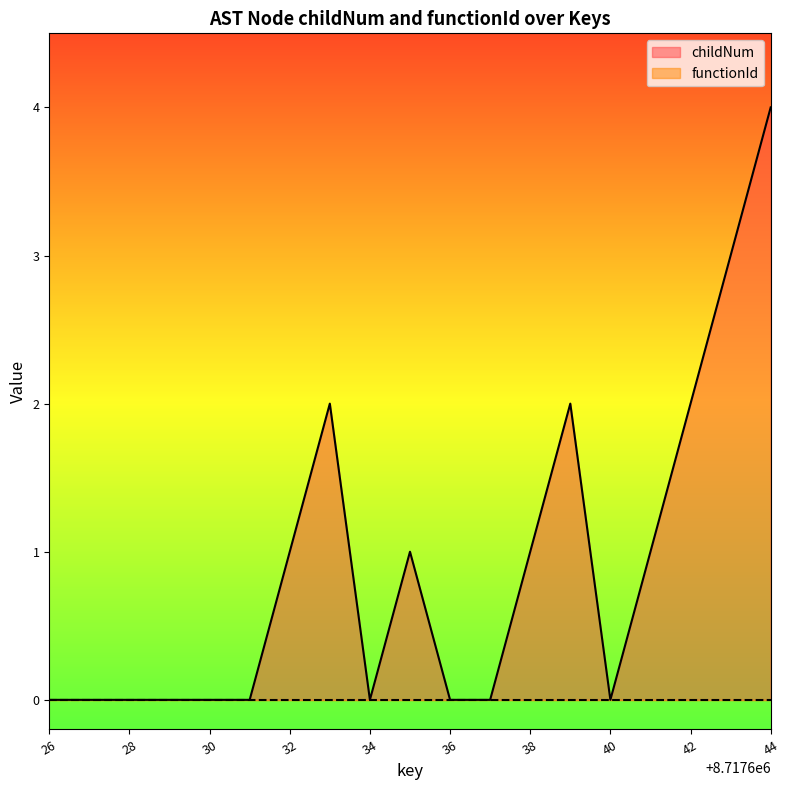

Which label corresponds to the largest value in the chart?

44